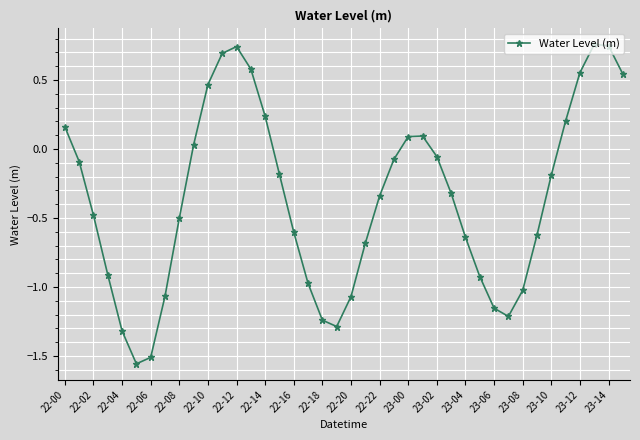

How many lines are shown in the chart?

1